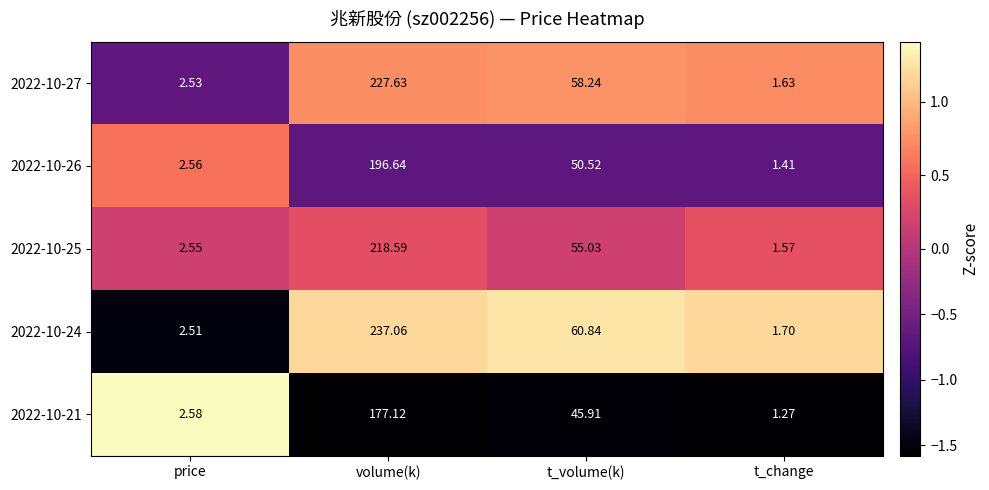

What is the maximum value shown in the chart?

237.1